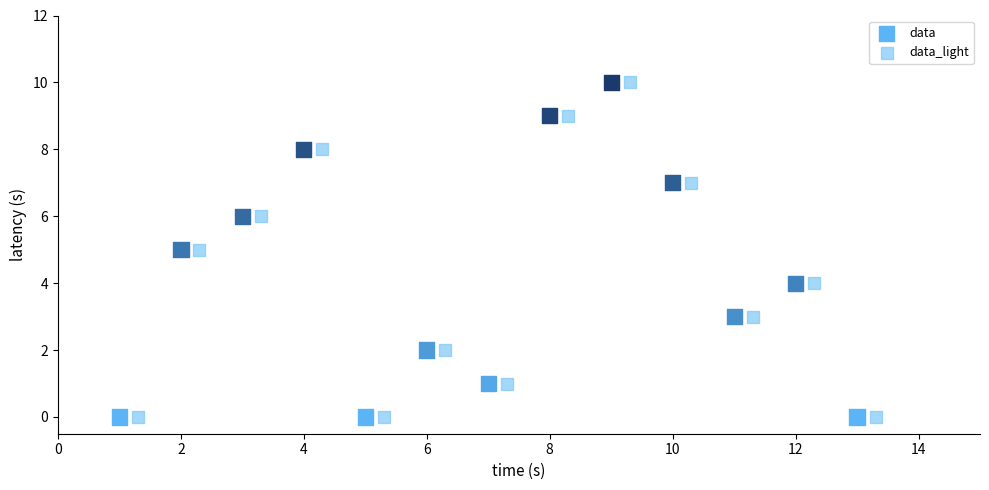

What are all the series names shown in the legend?

data, data_light